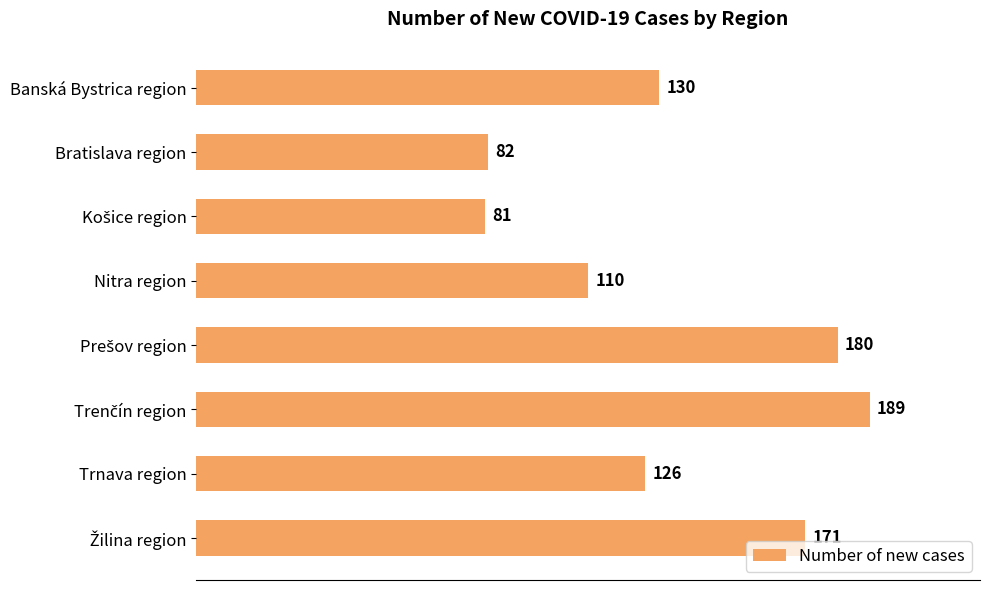

Does the chart contain any negative values?

No